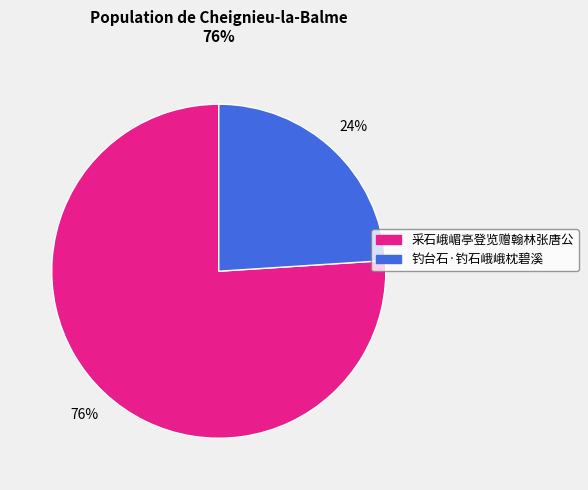

Which category has the smallest portion of the pie?

钓台石·钓石峨峨枕碧溪